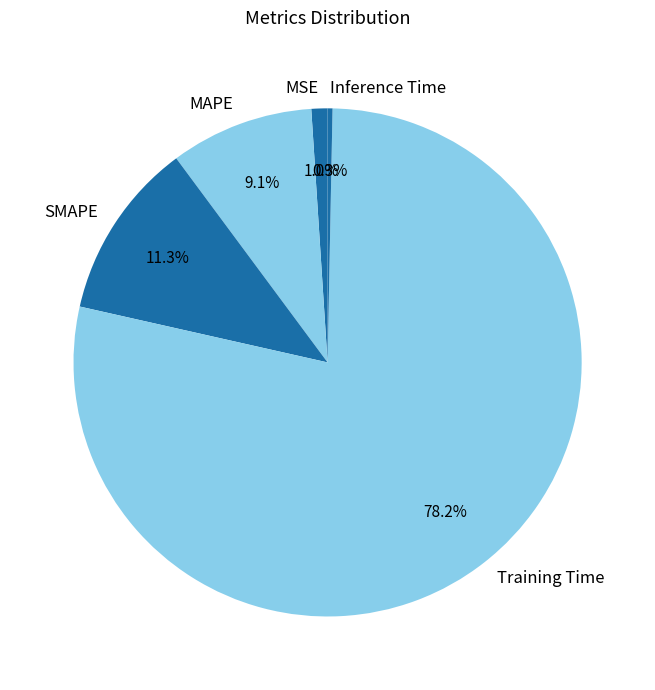

To the nearest percent, what is the average slice percentage?

20%